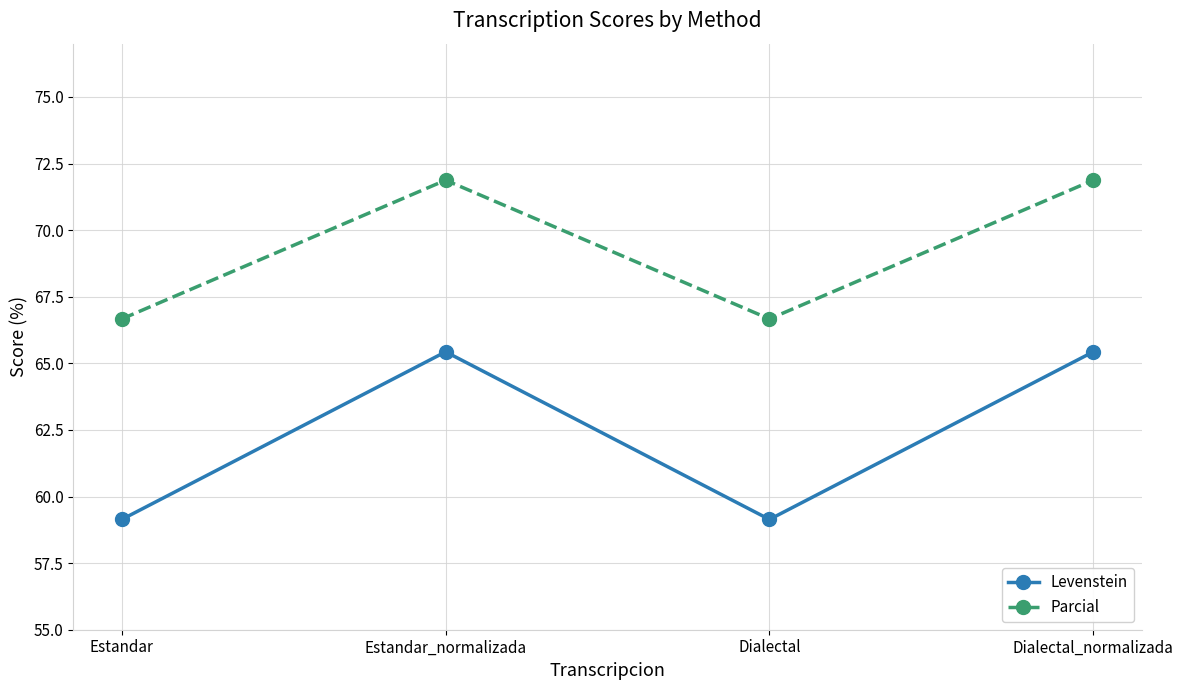

List the series in order of their overall mean, highest first.

Parcial, Levenstein